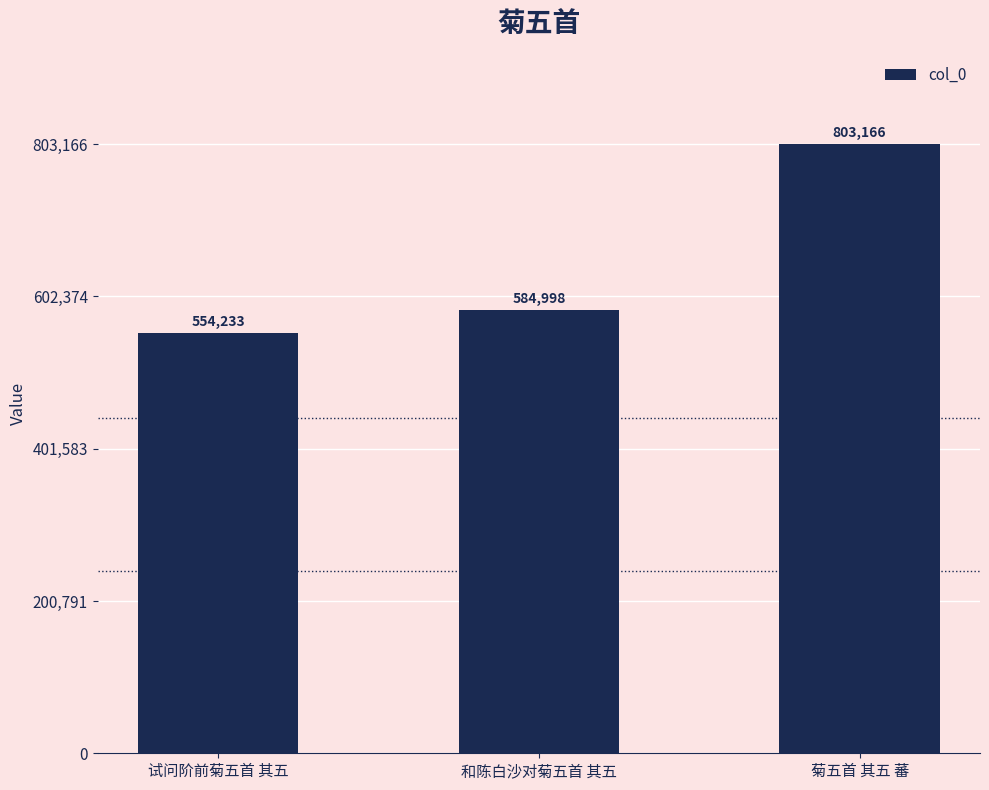

Reading right to left, transcribe all the data shown in this chart.

菊五首 其五 蕃=803166	和陈白沙对菊五首 其五=584998	试问阶前菊五首 其五=554233